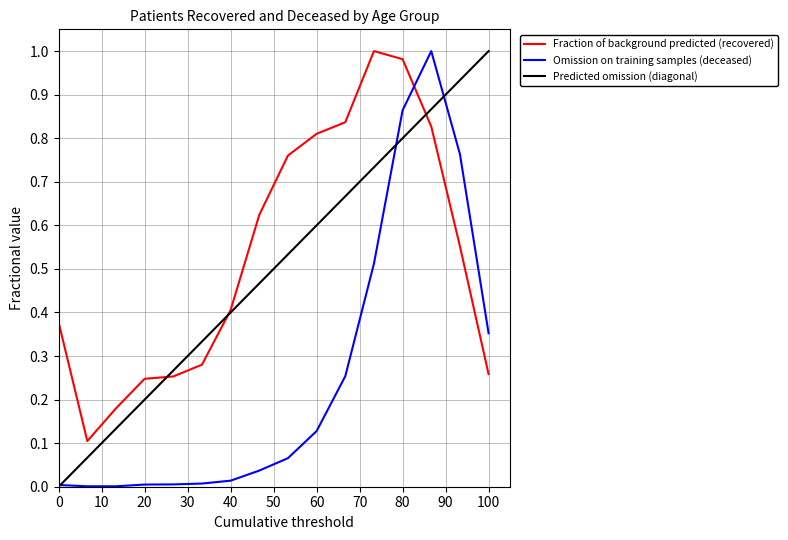

How many times do patients_deceased and patients_recovered cross each other?

1